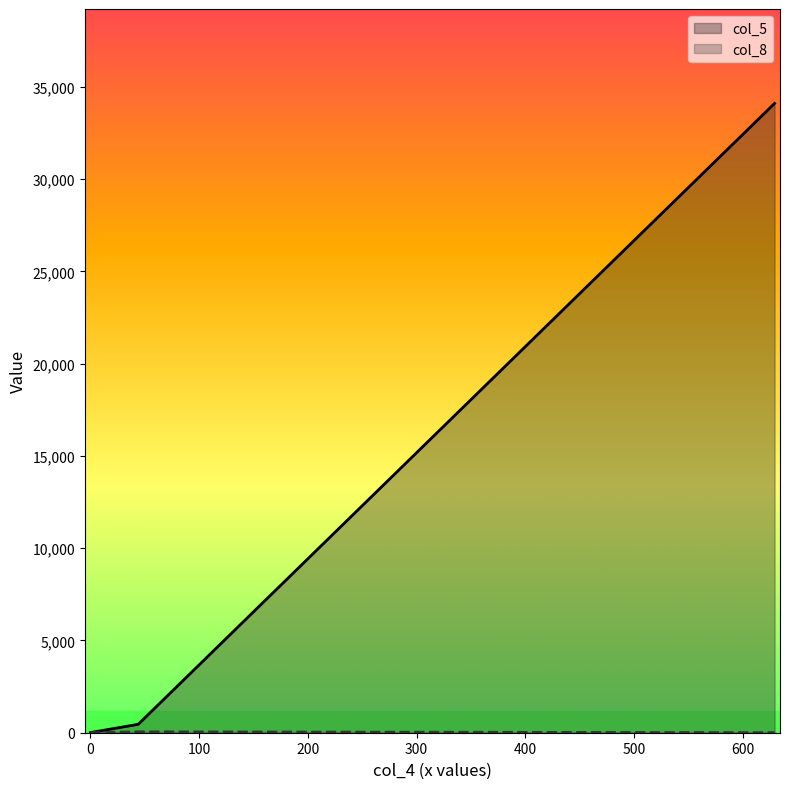

Which series has the largest total across all categories?

col_5